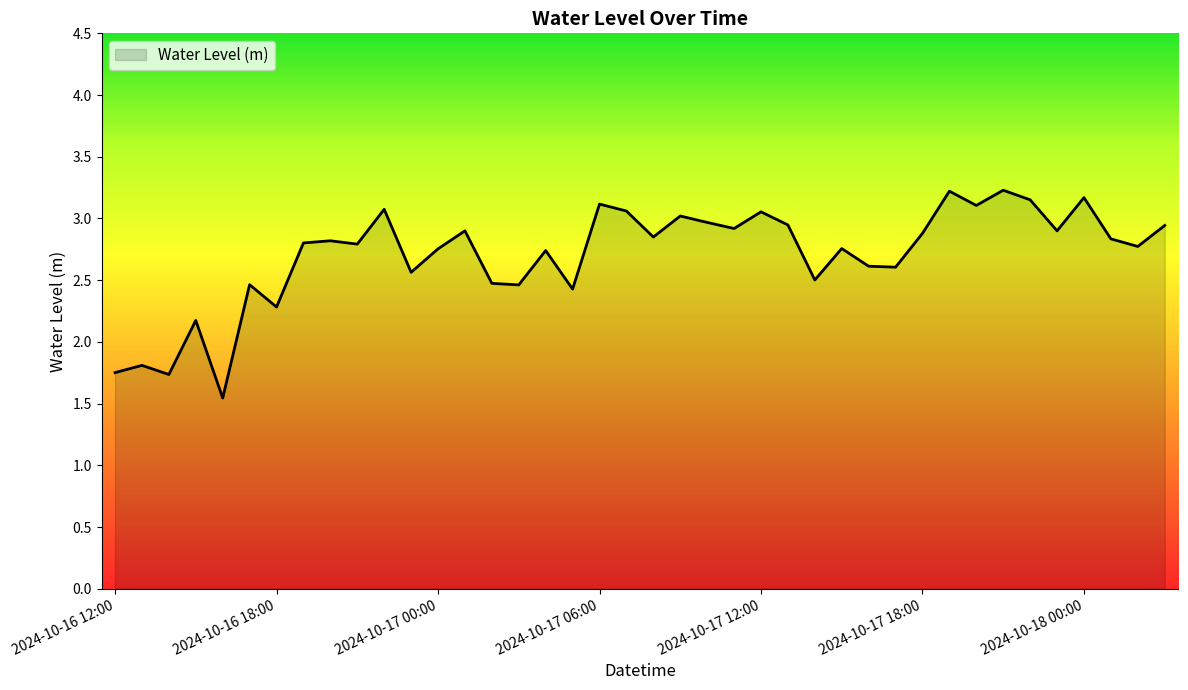

What is the difference between the maximum and minimum values?

1.7